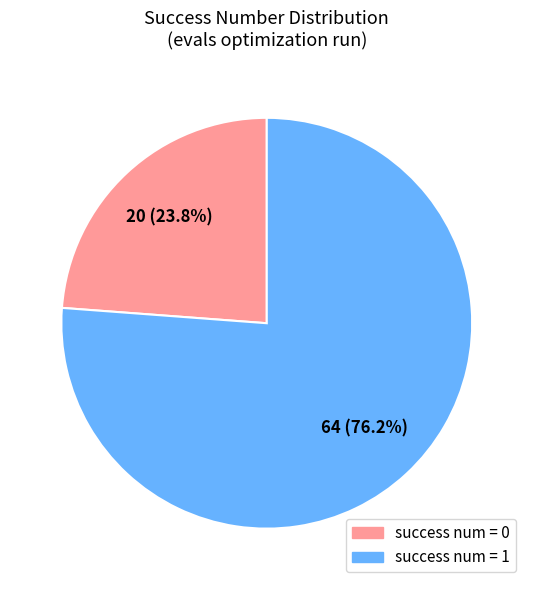

Does any single category account for the majority?

Yes